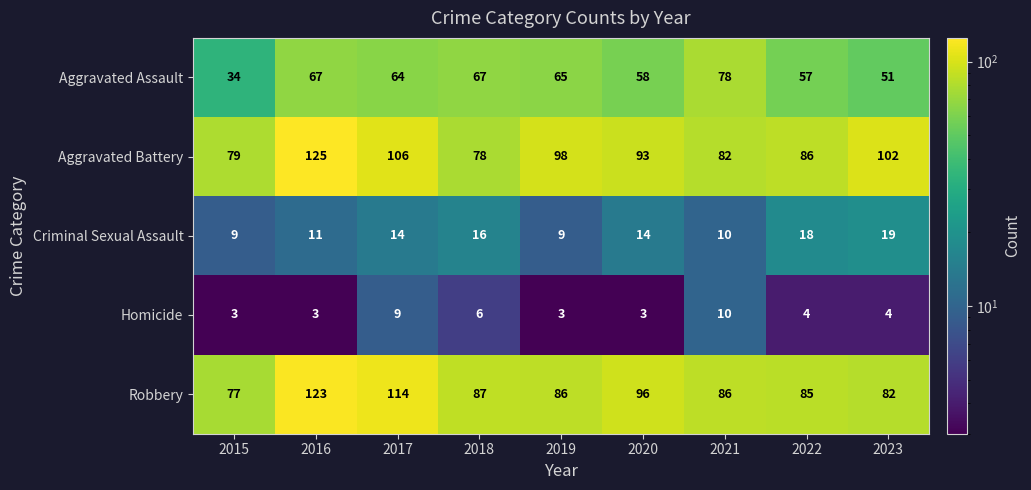

Read the Aggravated Battery value at 2019, to the nearest 10.

100